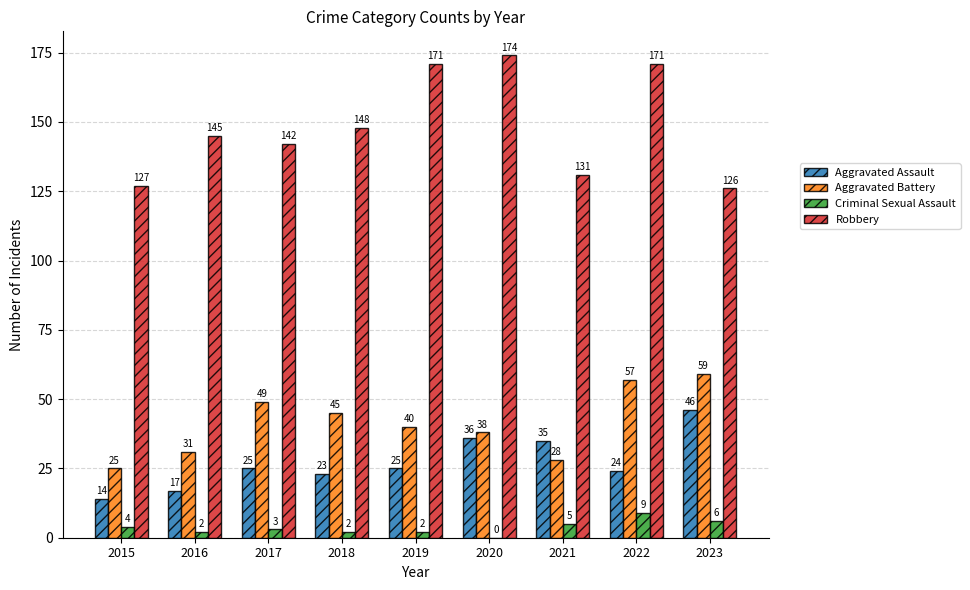

Where is Criminal Sexual Assault nearest to the value 4?

2015